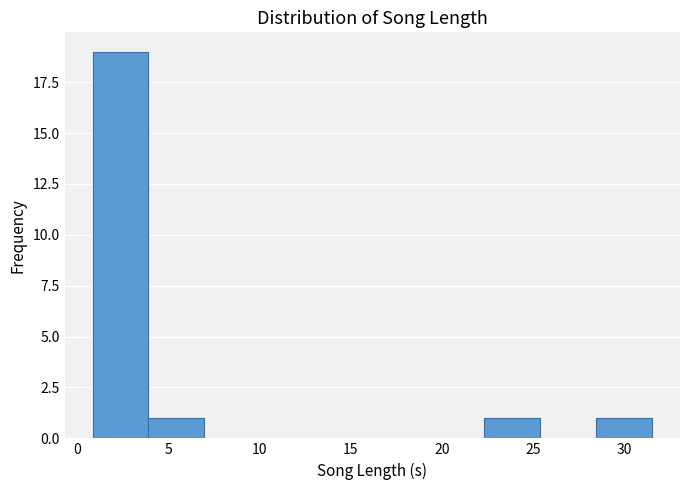

Which range on the x-axis has the tallest bar?

1.0 to 4.0